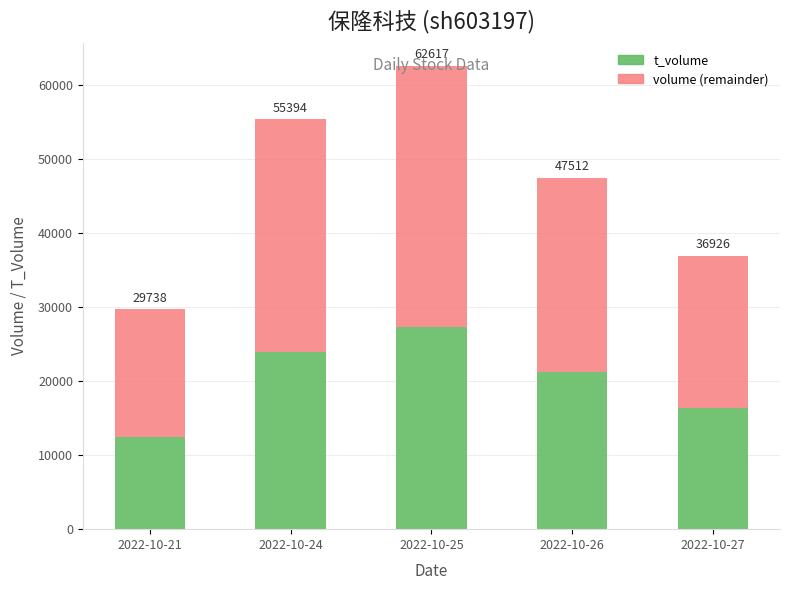

Does the chart contain stacked bars?

Yes